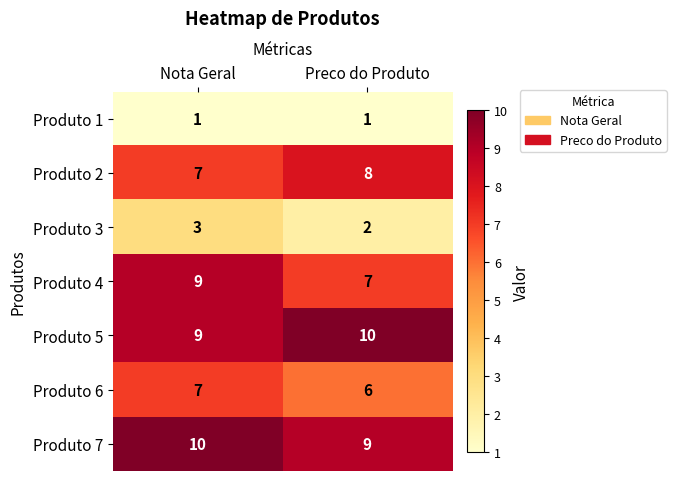

What is the spread (max minus min) of values at Nota Geral?

9